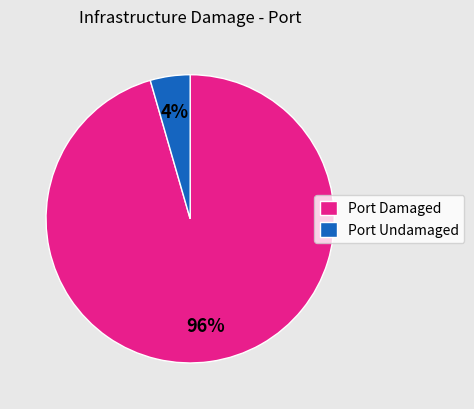

Which has a higher value, Port Undamaged or Port Damaged?

Port Damaged